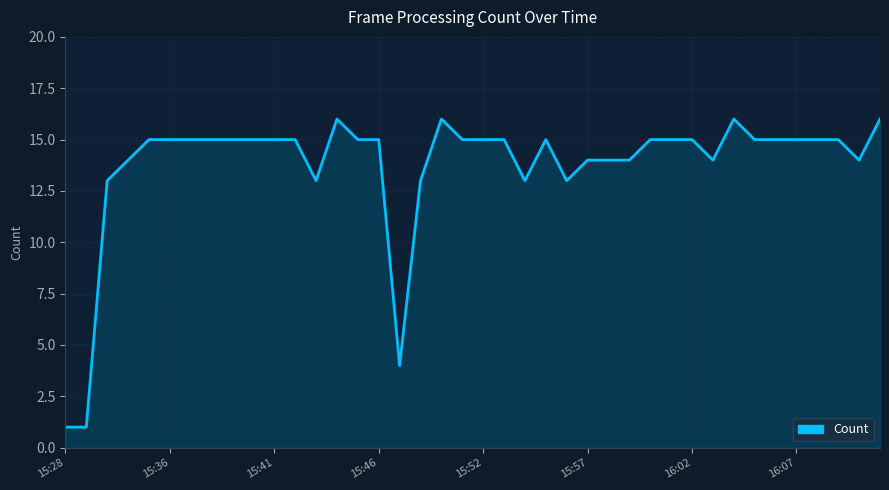

What is the difference between the maximum and minimum values?

15